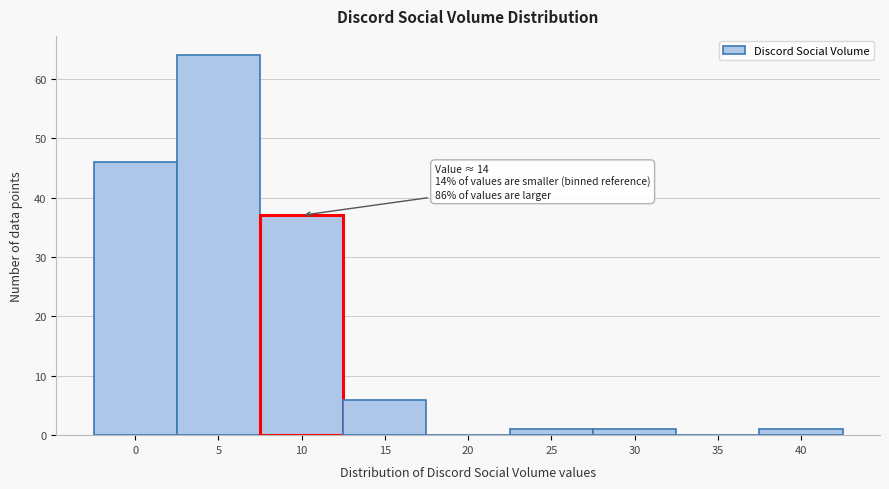

Reading left to right, what are all the values shown in this chart?

0=46	5=64	10=37	15=6	20=0	25=1	30=1	35=0	40=1